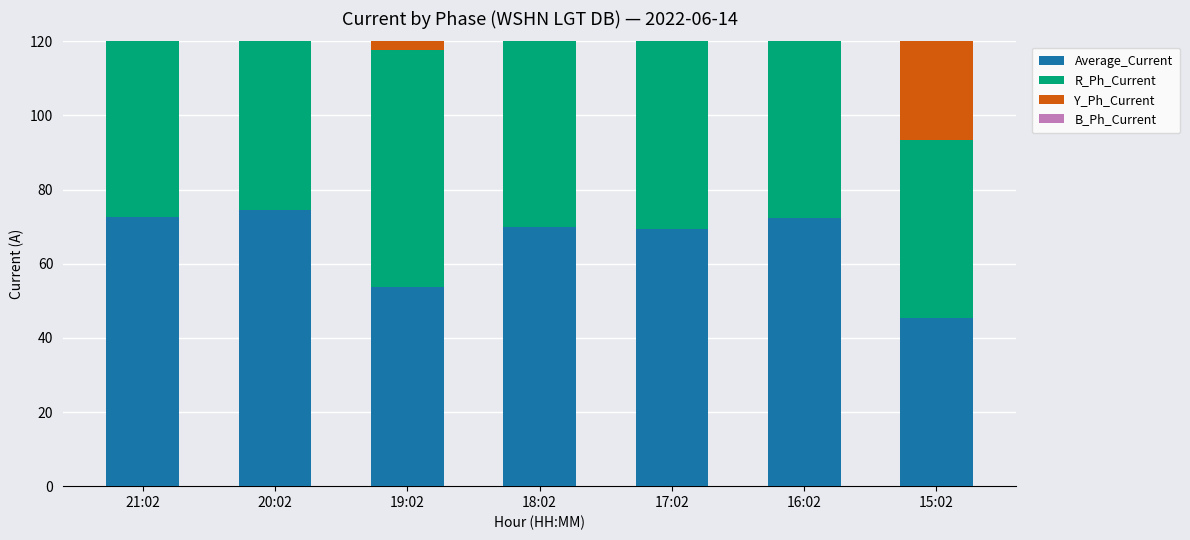

Which category has the lowest value in the Y_Ph_Current series?

15:02